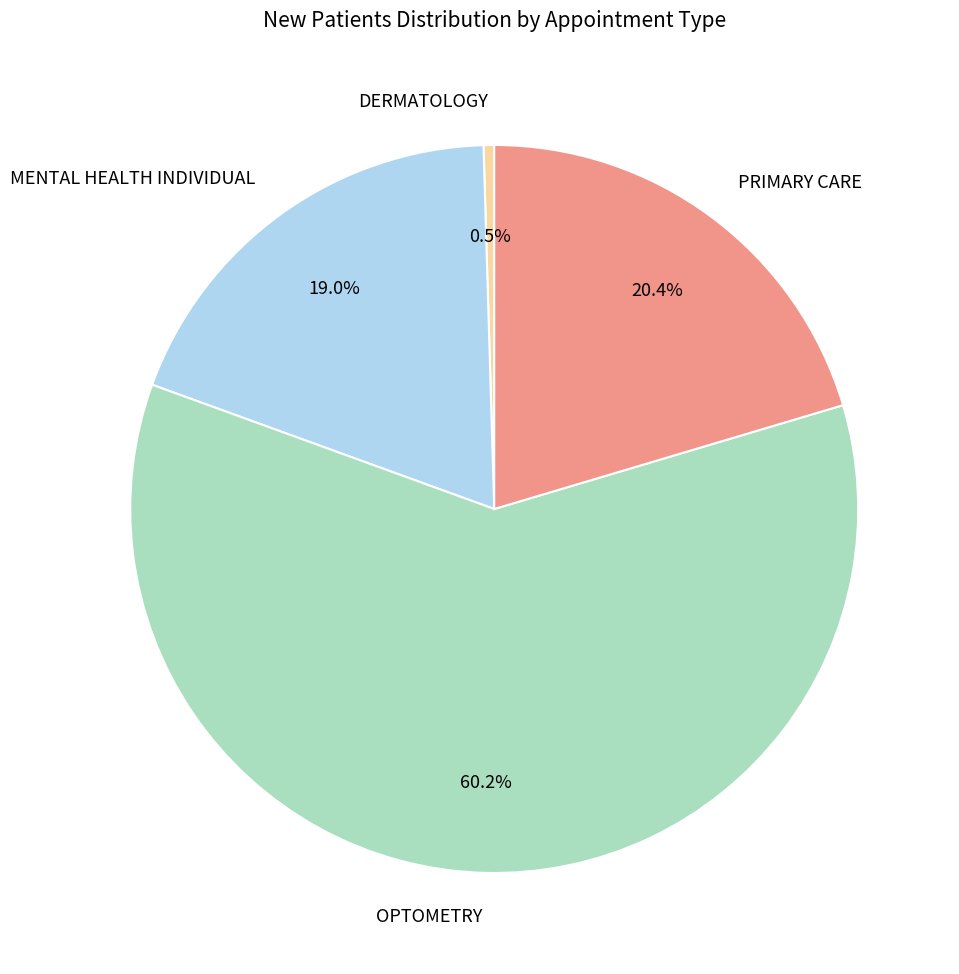

Rank the categories by value from highest to lowest.

OPTOMETRY, PRIMARY CARE, MENTAL HEALTH INDIVIDUAL, DERMATOLOGY